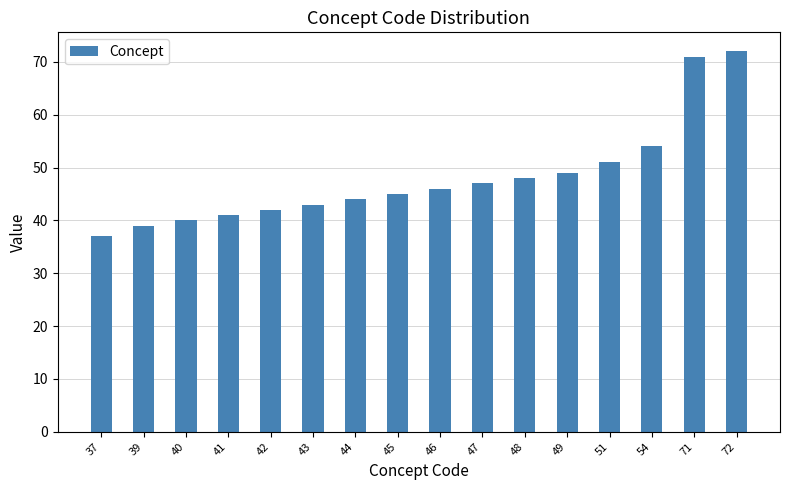

What is the average value?

48